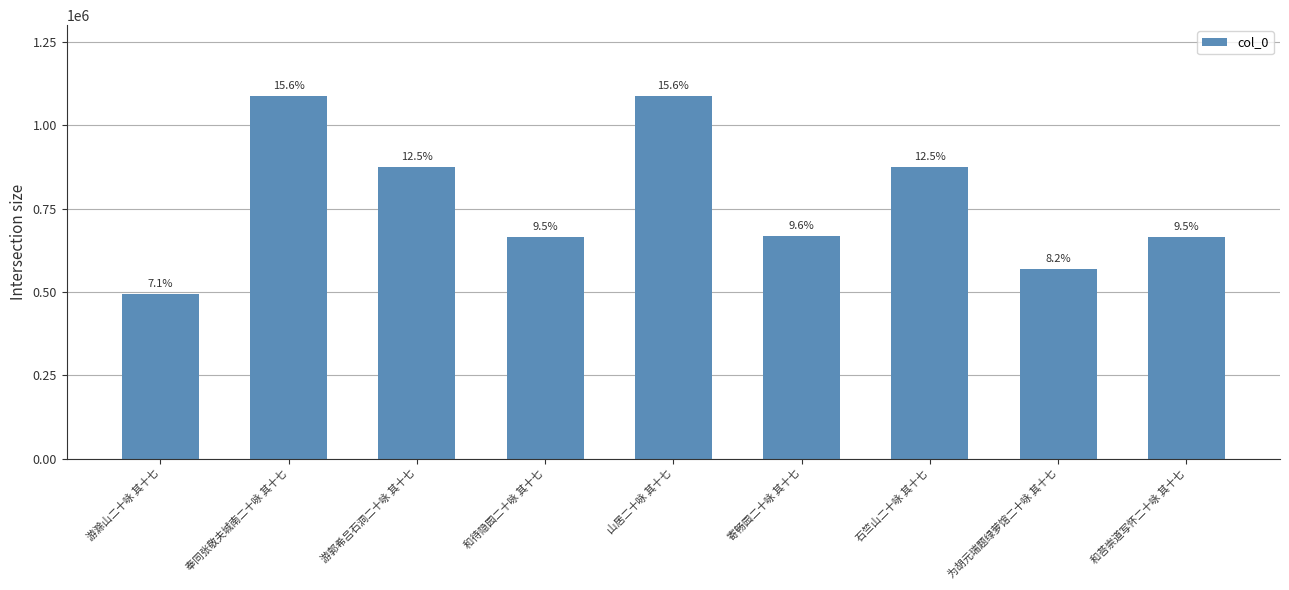

Reading left to right, extract all data points from this chart.

493969	1087819	874396	665090	1087131	667171	874838	570169	665110